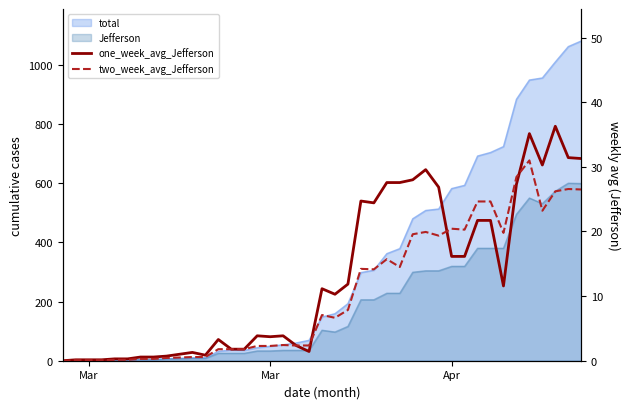

How many interior local peaks does the one_week_avg_Jefferson series have?

9